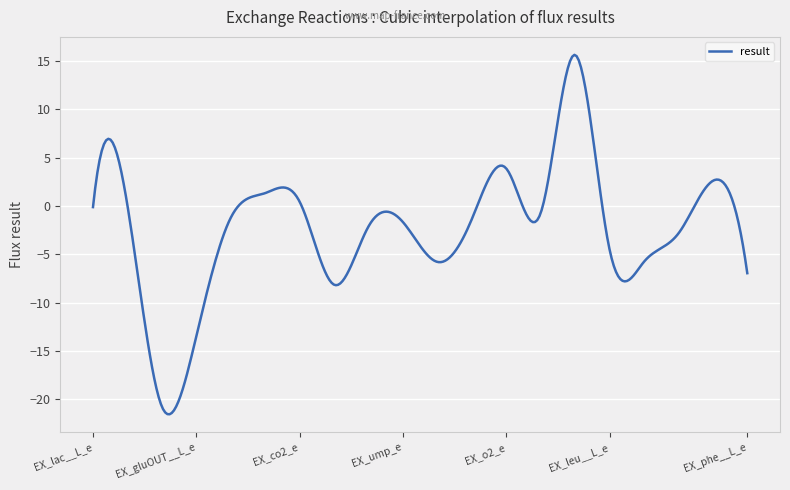

What is the maximum value shown in the chart?

15.6